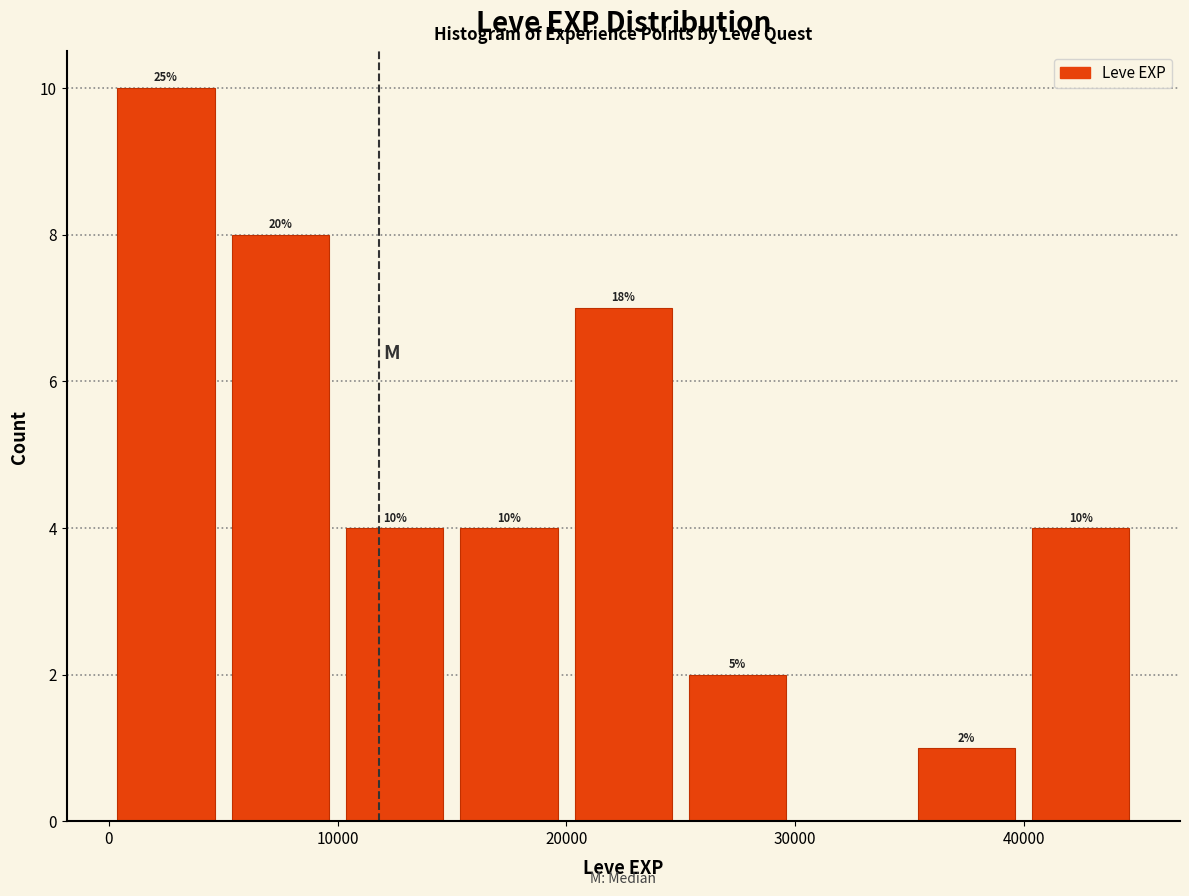

Which range on the x-axis has the tallest bar?

0 to 5000